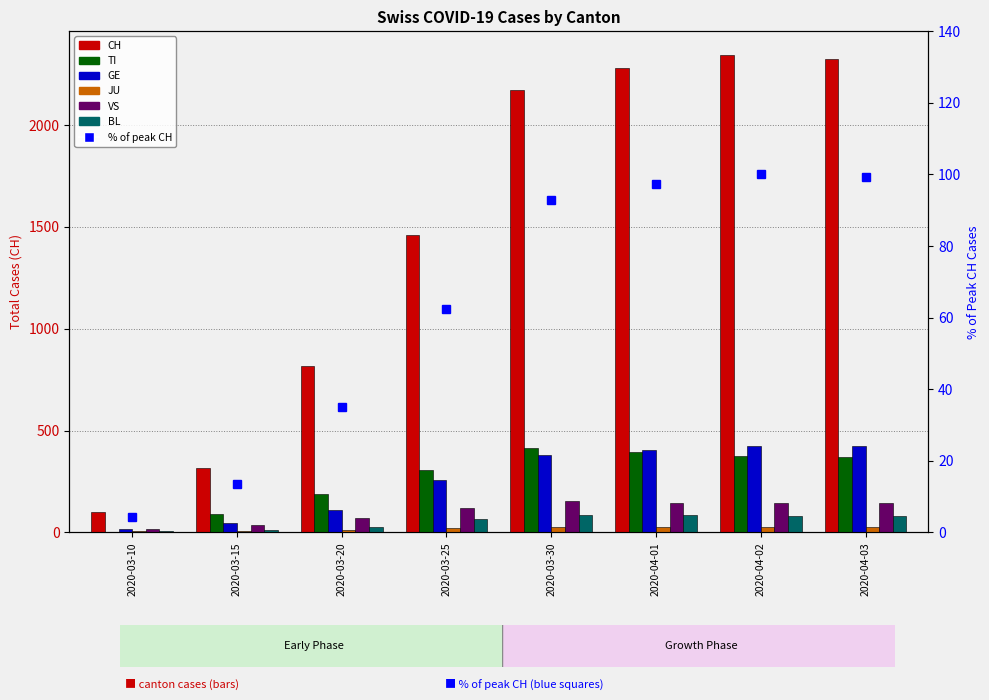

The VS series shows 35 at 2020-03-15. True or false?

True